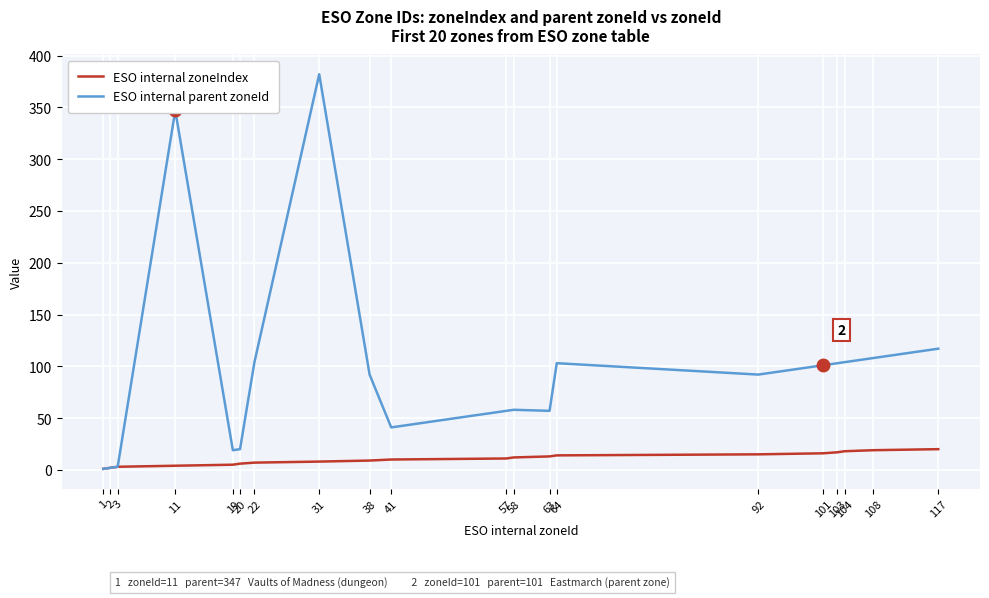

List the series in order of their overall mean, lowest first.

ESO internal zoneIndex, ESO internal parent zoneId